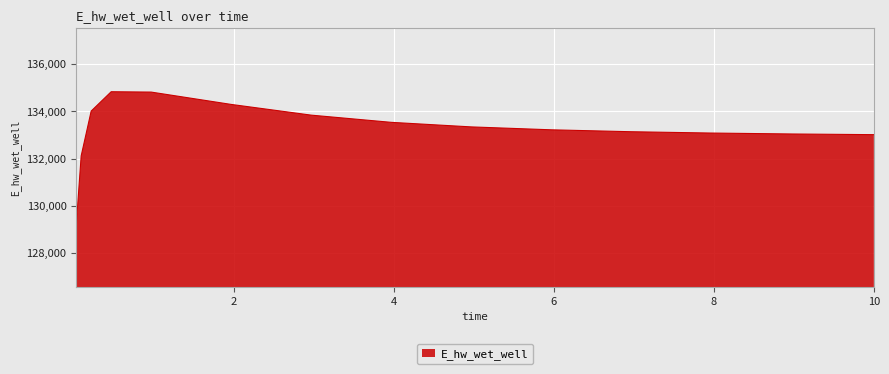

What is the maximum value shown in the chart?

134832.0